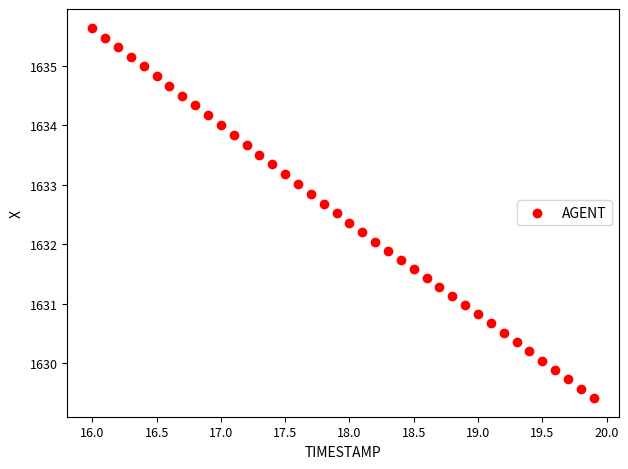

What is the range of X values (max minus min)?

3.9